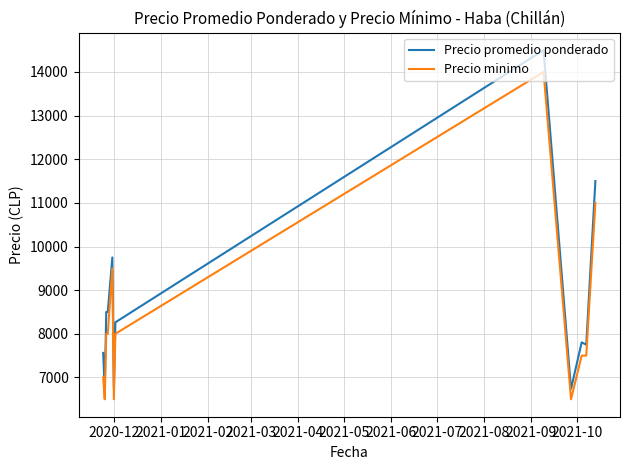

Which series has the widest spread of values?

Precio promedio ponderado